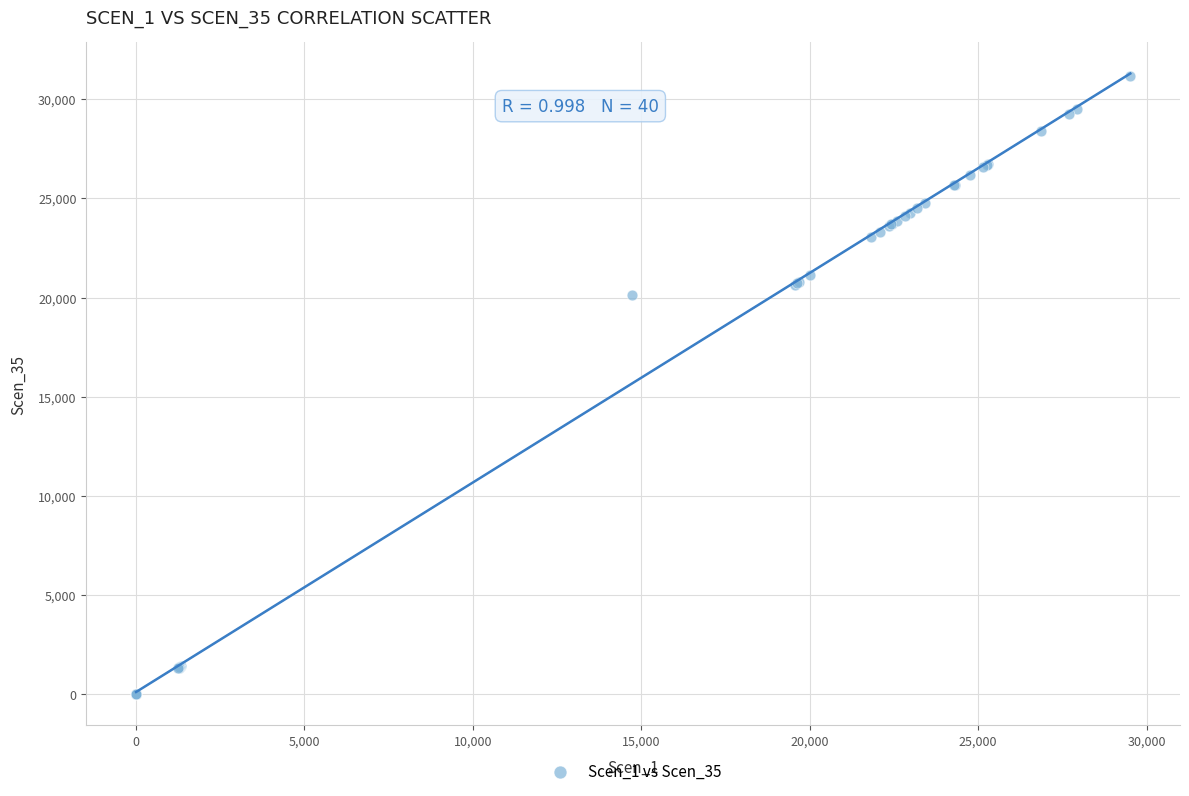

What Y value in the scatter plot is closest to 15591?

20134.5